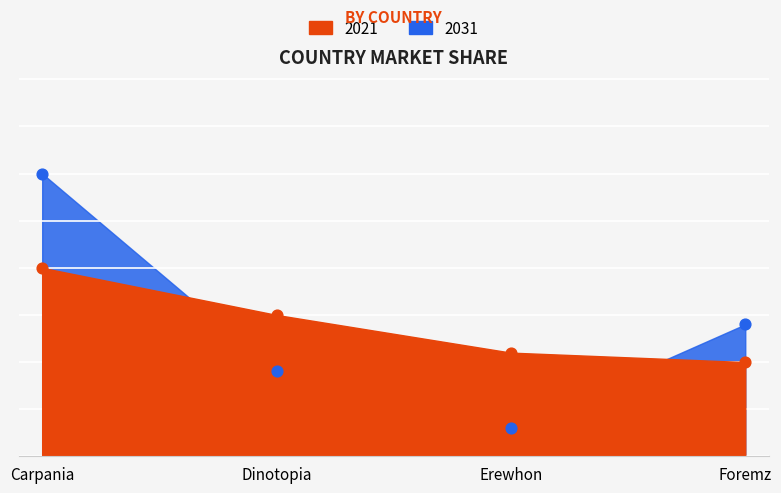

Which series reaches the minimum Y coordinate?

2031